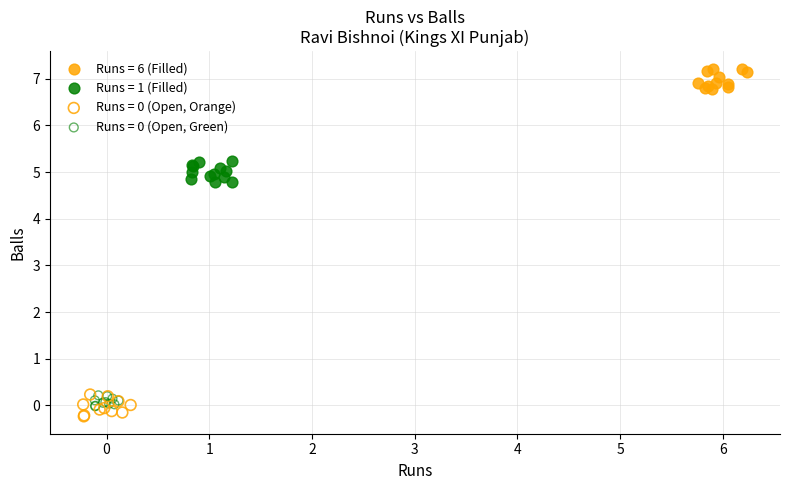

Which series contains the highest Y value?

Runs = 6 (Filled)